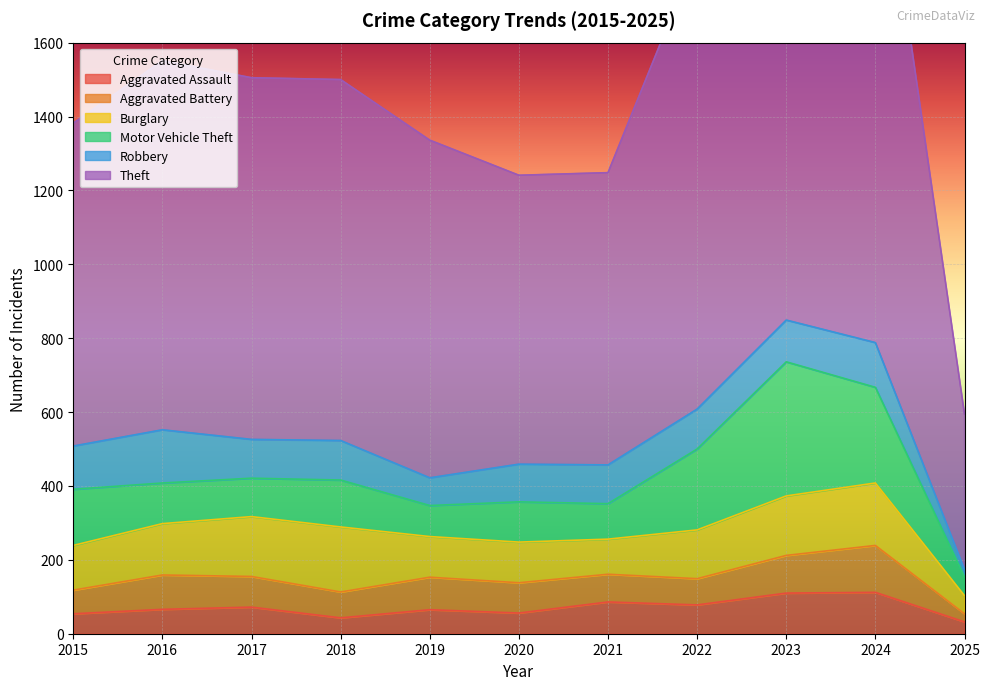

True or false: Motor Vehicle Theft has a value of 110 at 2016.

True